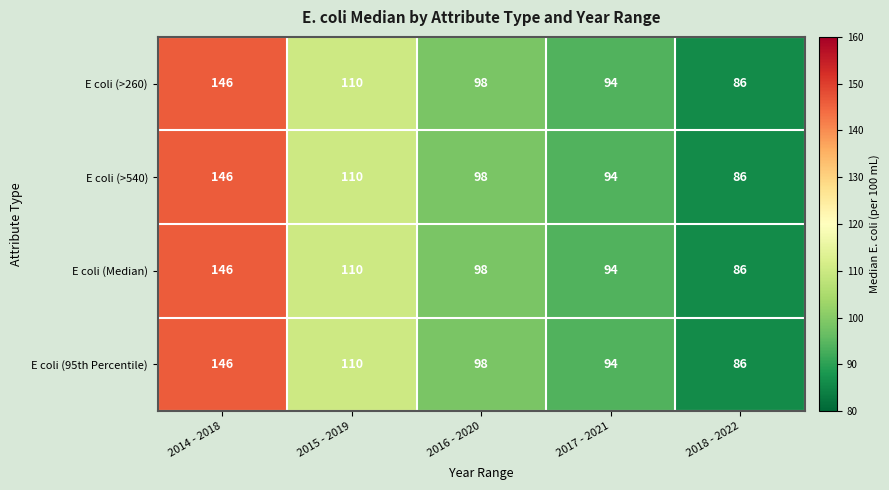

Reading left to right, list all the values displayed in this chart.

E coli (>260): 2014 - 2018=146	2015 - 2019=110	2016 - 2020=98	2017 - 2021=94	2018 - 2022=86
E coli (>540): 2014 - 2018=146	2015 - 2019=110	2016 - 2020=98	2017 - 2021=94	2018 - 2022=86
E coli (Median): 2014 - 2018=146	2015 - 2019=110	2016 - 2020=98	2017 - 2021=94	2018 - 2022=86
E coli (95th Percentile): 2014 - 2018=146	2015 - 2019=110	2016 - 2020=98	2017 - 2021=94	2018 - 2022=86